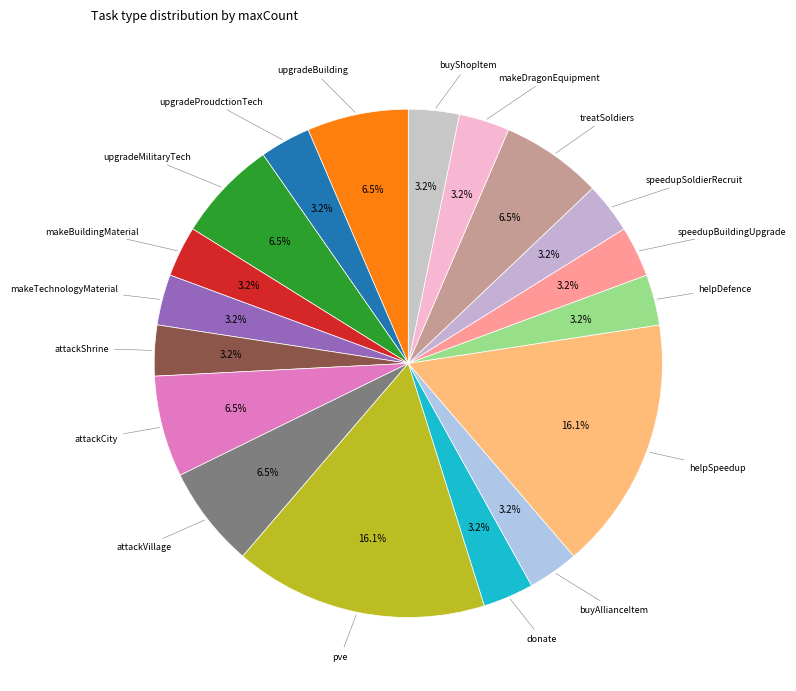

How much of the chart is everything except pve?

83.9%